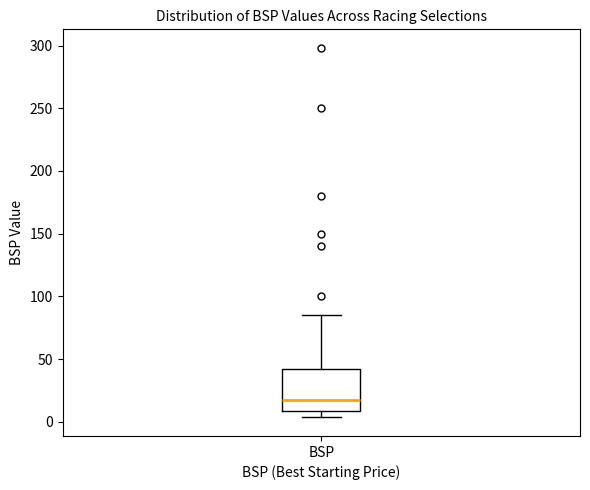

Read this box plot against the y-axis: the position of the median line, the range covered by the box, and the ends of both whiskers. The values are not printed on the chart, so give them approximately, as read against the axis.

median 15, box 10 to 40, whiskers 5 to 85